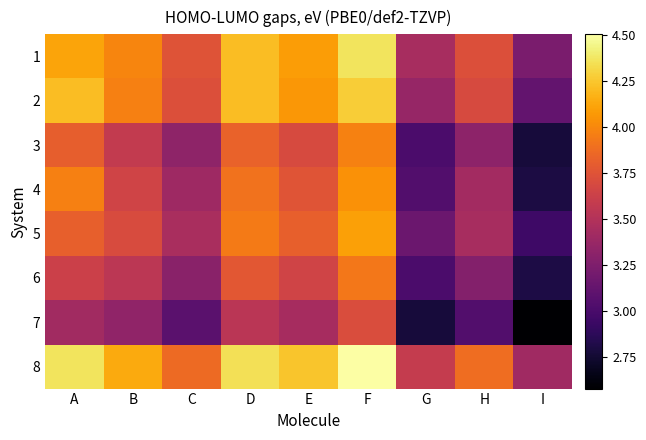

Which category has the lowest value across all series?

I